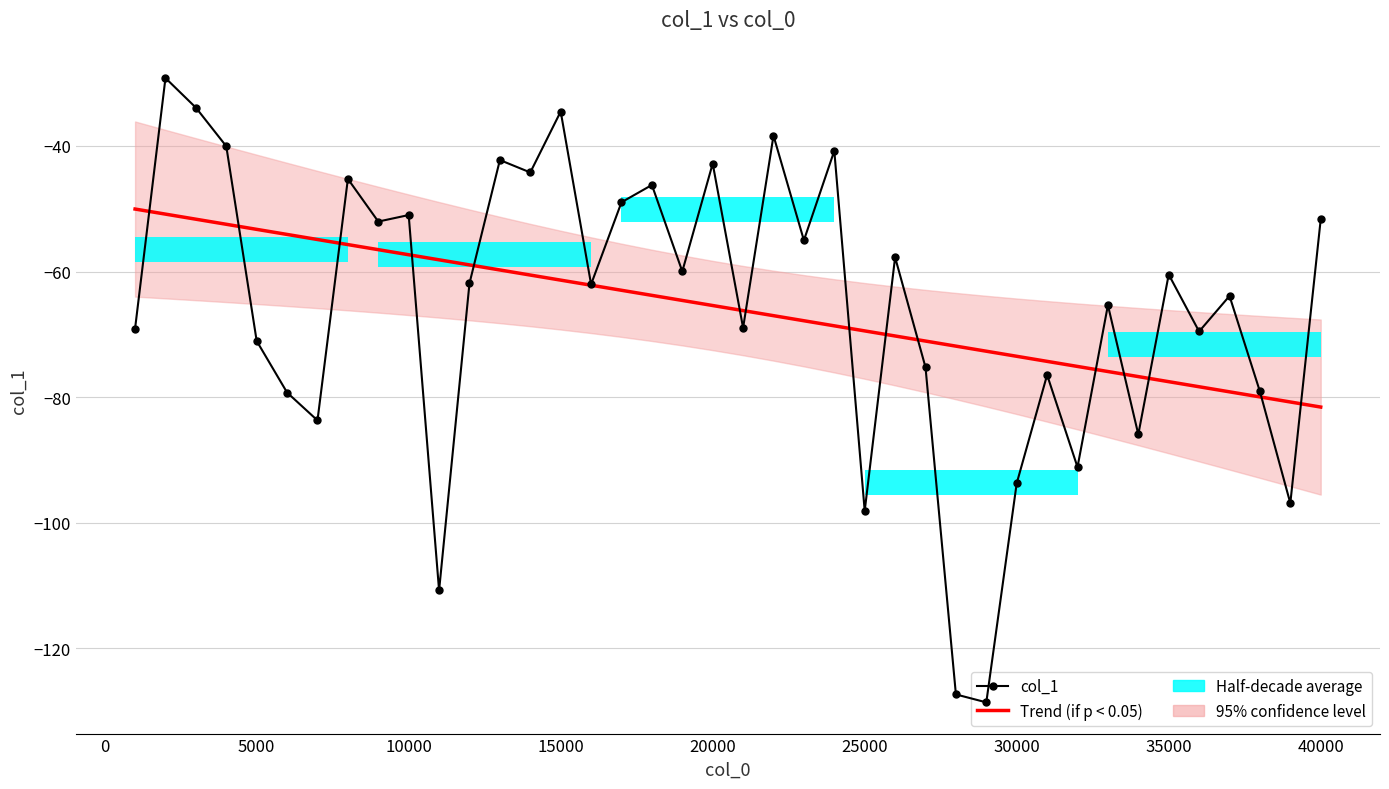

Reading right to left, what are all the values shown in this chart?

Trend (if p < 0.05): -81.6	-80.8	-80.0	-79.2	-78.3	-77.5	-76.7	-75.9	-75.1	-74.3	-73.5	-72.7	-71.9	-71.1	-70.3	-69.5	-68.6	-67.8	-67.0	-66.2	-65.4	-64.6	-63.8	-63.0	-62.2	-61.4	-60.6	-59.7	-58.9	-58.1	-57.3	-56.5	-55.7	-54.9	-54.1	-53.3	-52.5	-51.7	-50.9	-50.0
col_1: -51.7	-96.9	-79.1	-63.9	-69.5	-60.5	-85.9	-65.4	-91.1	-76.5	-93.7	-128.6	-127.3	-75.2	-57.7	-98.1	-40.8	-55.0	-38.4	-69.0	-42.8	-60.0	-46.2	-49.0	-62.0	-34.5	-44.2	-42.2	-61.9	-110.8	-51.0	-52.0	-45.2	-83.7	-79.3	-71.1	-40.0	-33.9	-29.2	-69.1